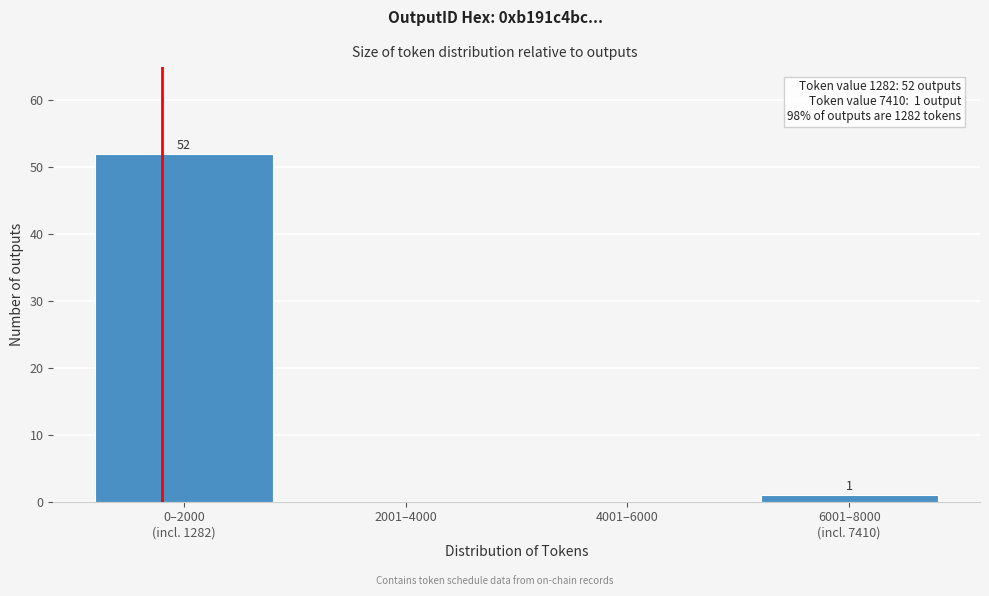

The value at 4001–6000 is 0. True or false?

True